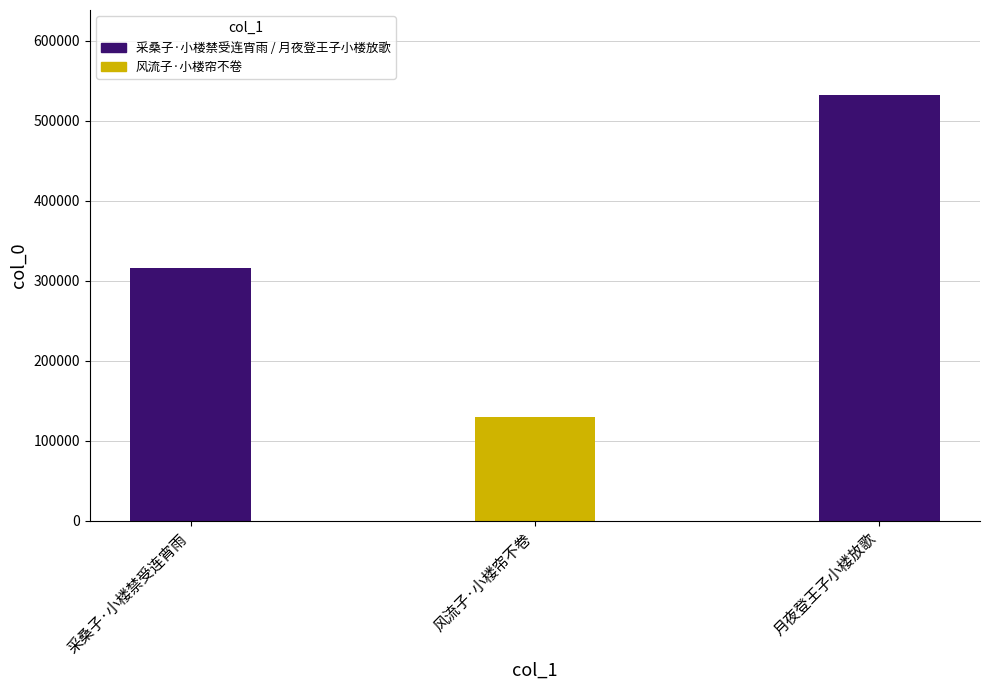

What is the minimum value shown in the chart?

129407